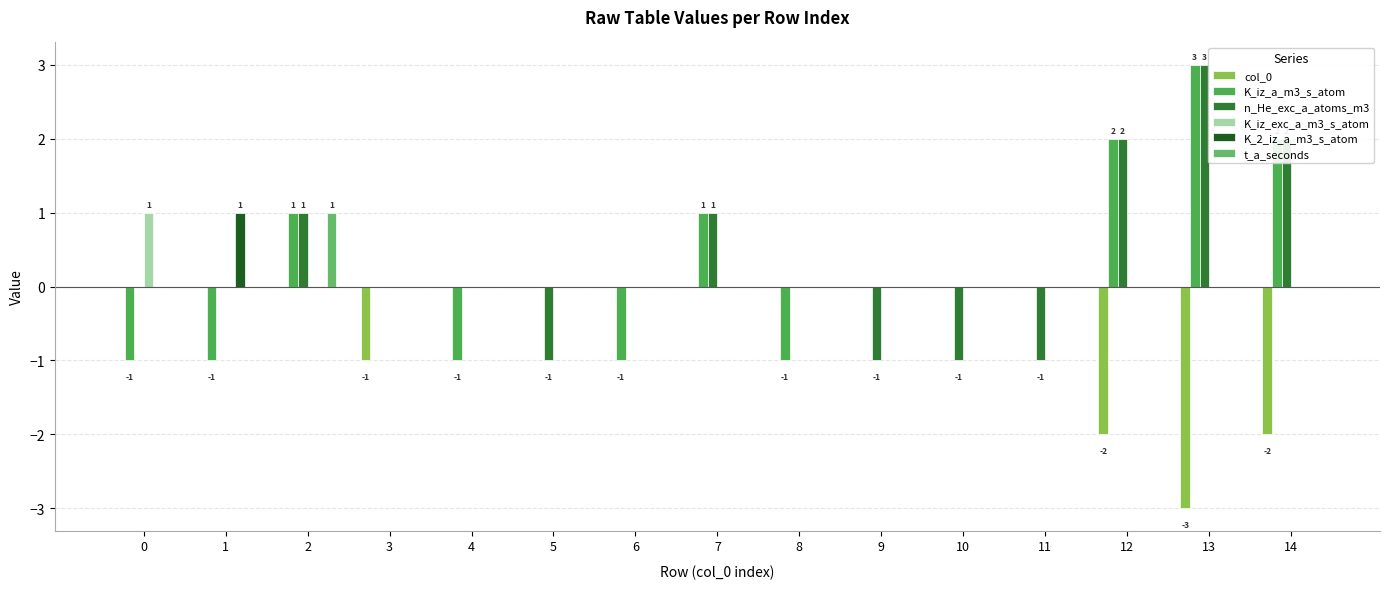

What is the sum of all n_He_exc_a_atoms_m3 values?

5